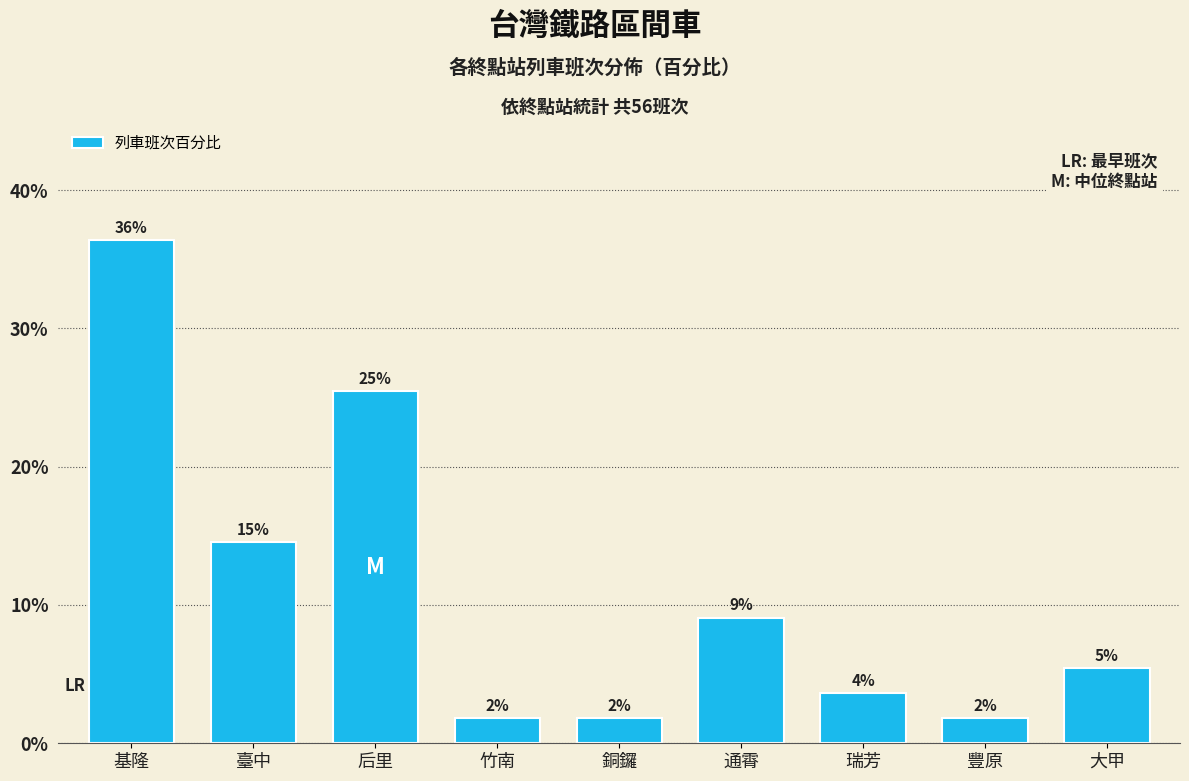

The chart shows a value of 41.3 at 后里. True or false?

False